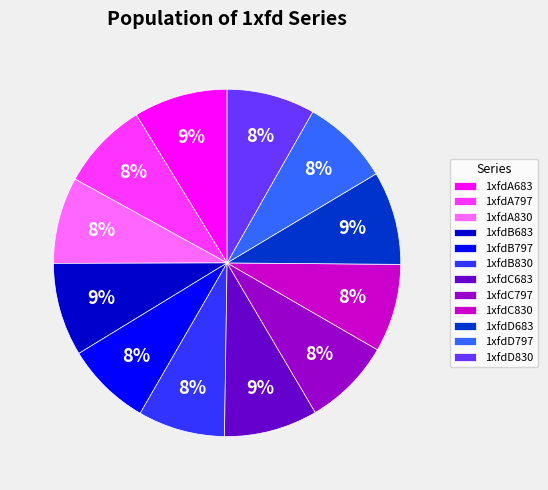

To the nearest percent, what is the difference between the 1xfdC797 and 1xfdA683 slice percentages?

1%